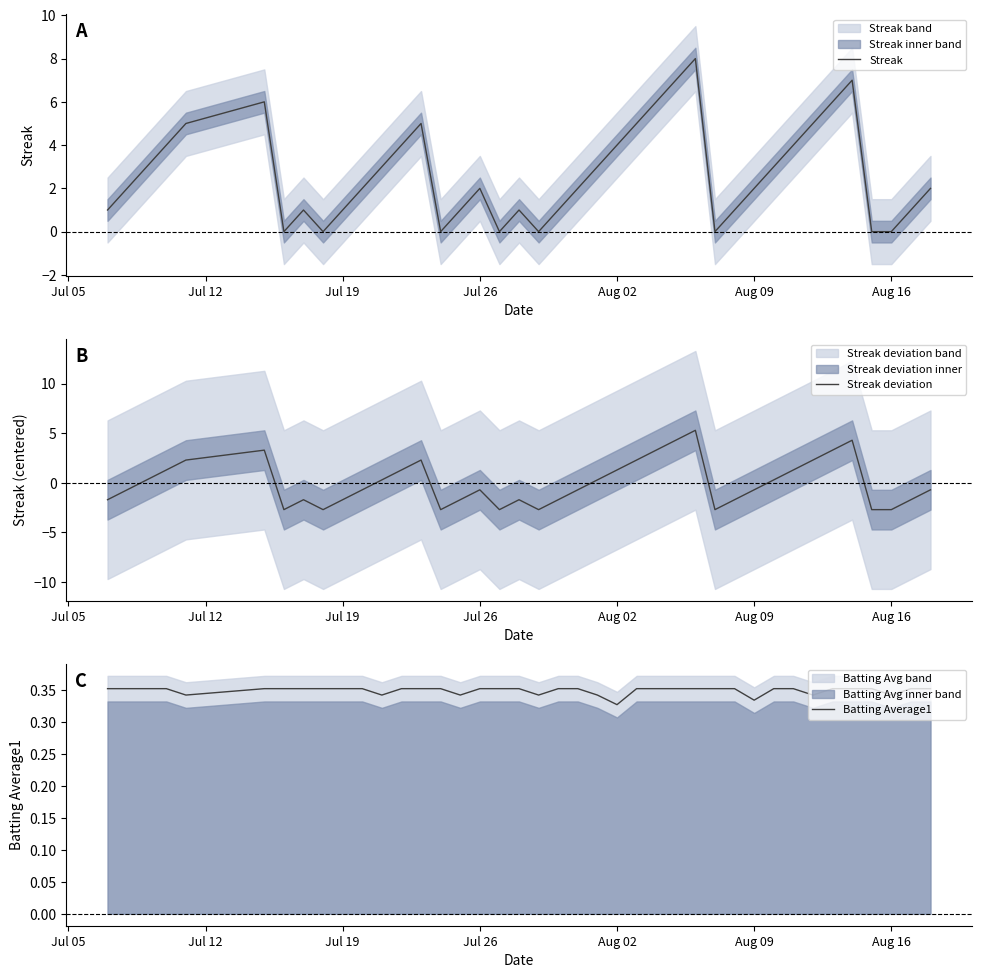

Which series has the largest range (max minus min)?

Streak